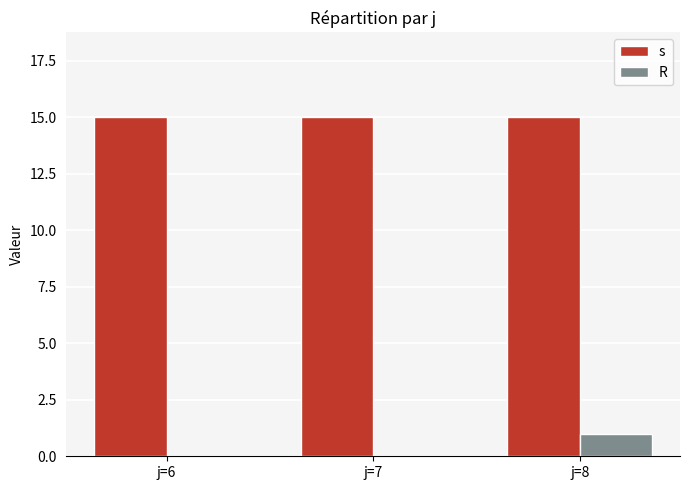

Which series changed the most between j=7 and j=8?

R